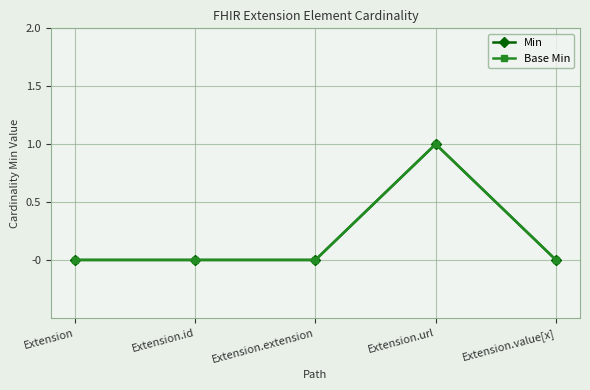

Which series has the largest range (max minus min)?

Min